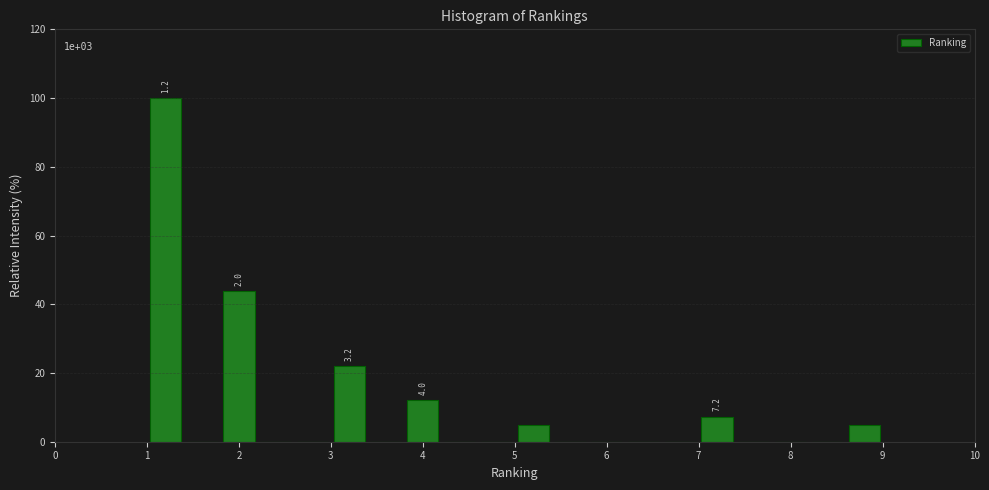

Over which range of the x-axis is the bar tallest?

1.0 to 1.4